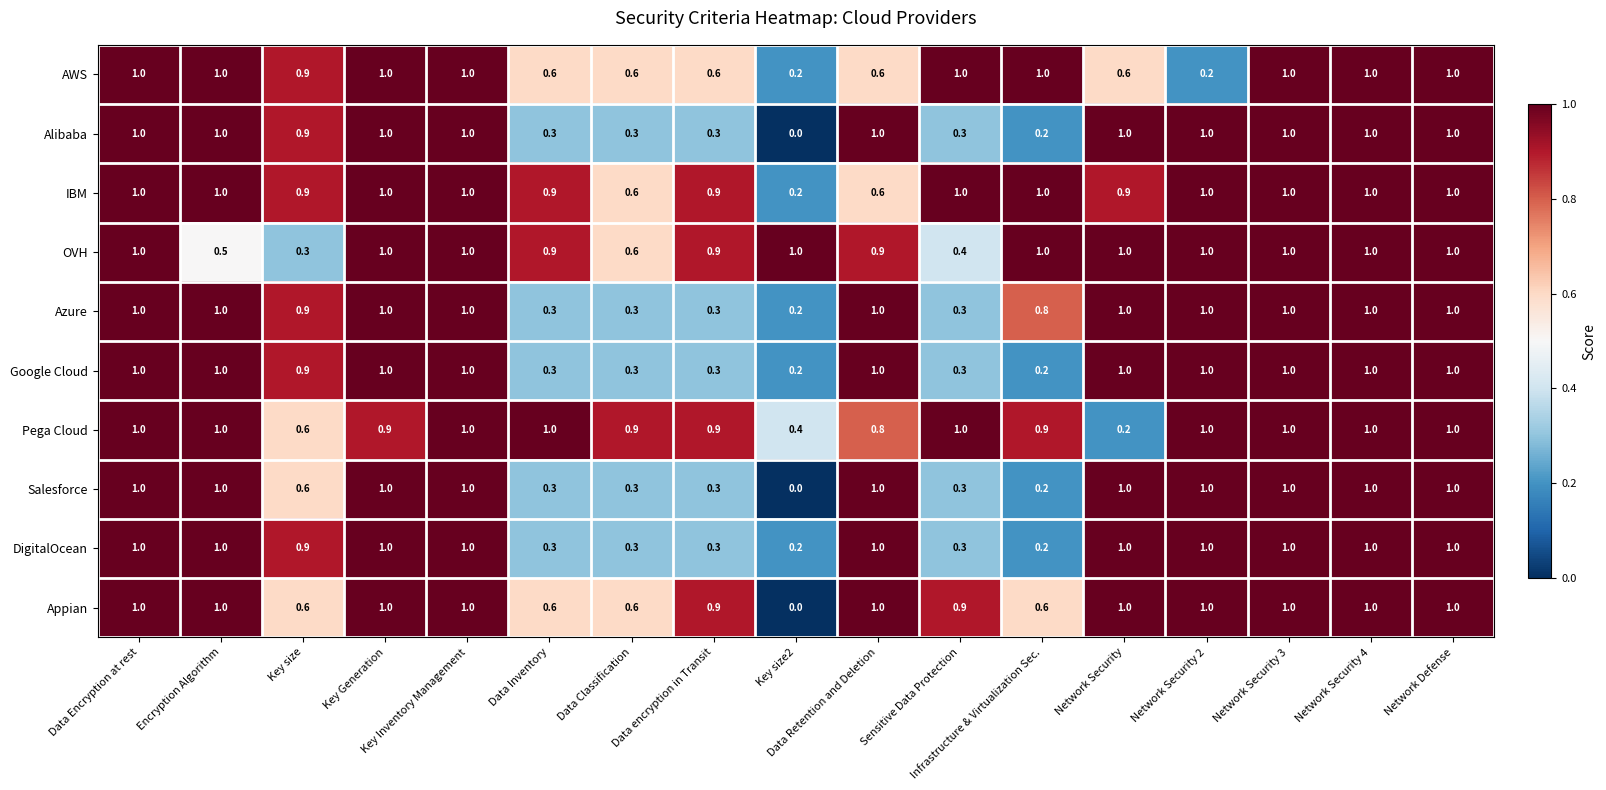

What is the difference between the second highest and minimum values in the Salesforce series?

1.0